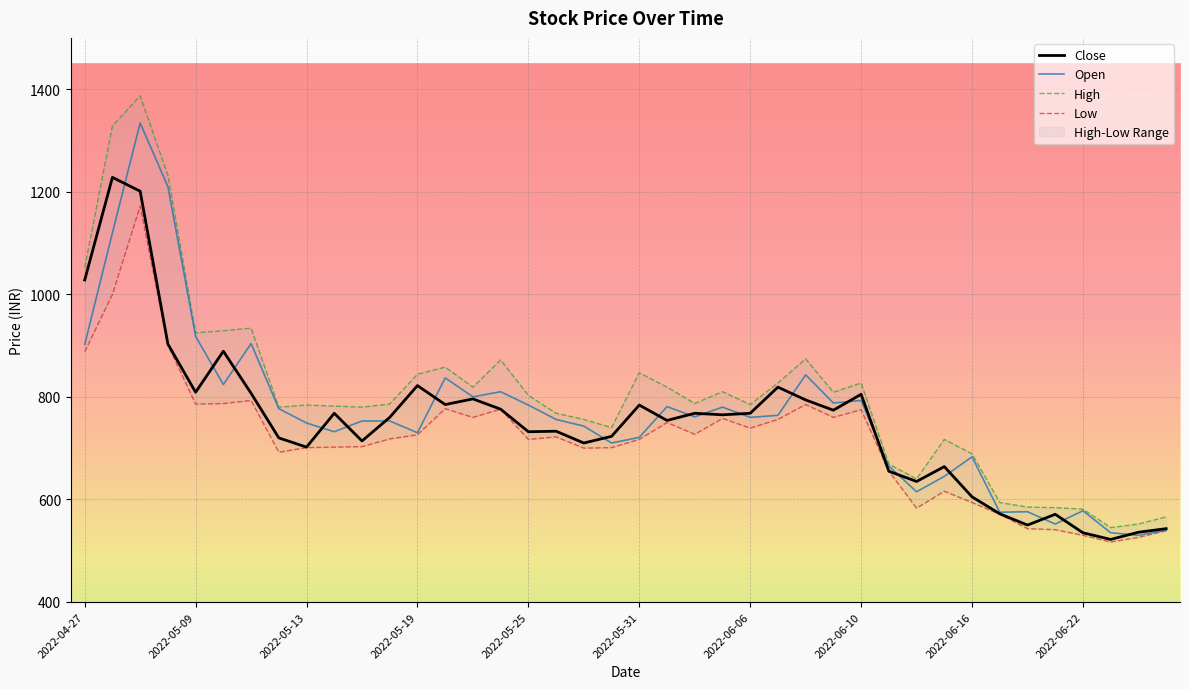

What is the highest value of the Close series?

1228